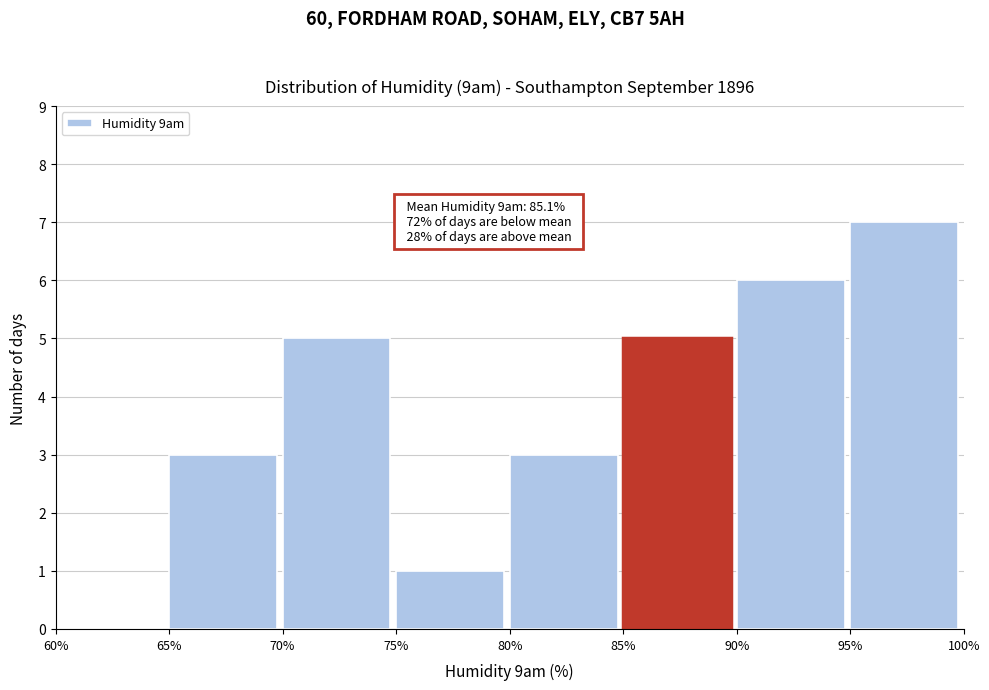

Over which range of the x-axis is the bar tallest?

95% to 100%